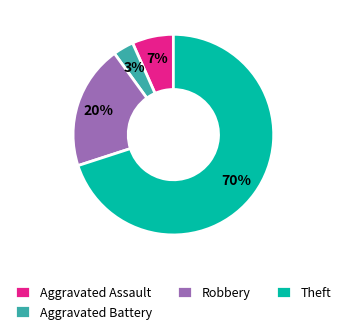

Which has a higher value, Aggravated Assault or Aggravated Battery?

Aggravated Assault